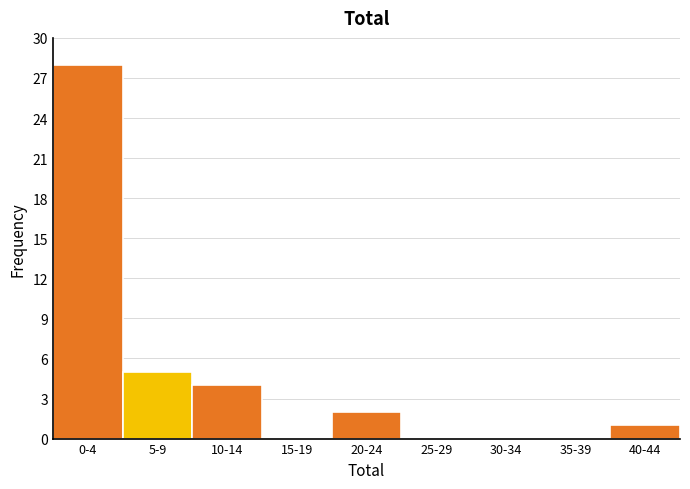

Reading left to right, transcribe all the data shown in this chart.

0-4=28	5-9=5	10-14=4	15-19=0	20-24=2	25-29=0	30-34=0	35-39=0	40-44=1